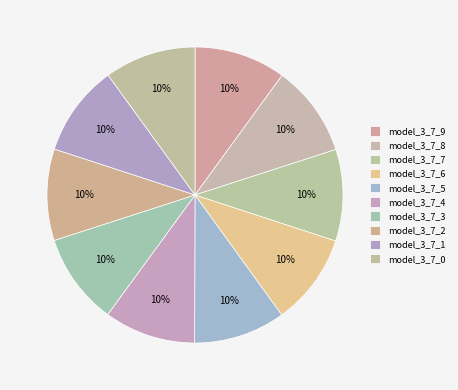

Do model_3_7_4 and model_3_7_1 together represent more than half of the pie?

No